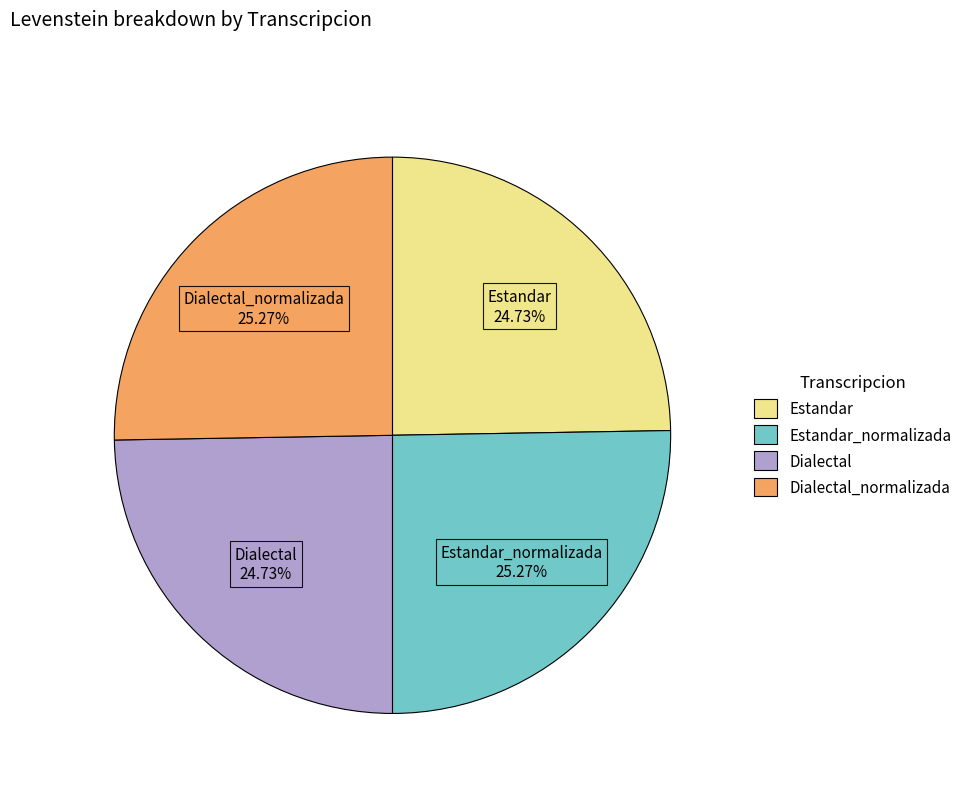

Does Dialectal account for over 50% of the chart?

No